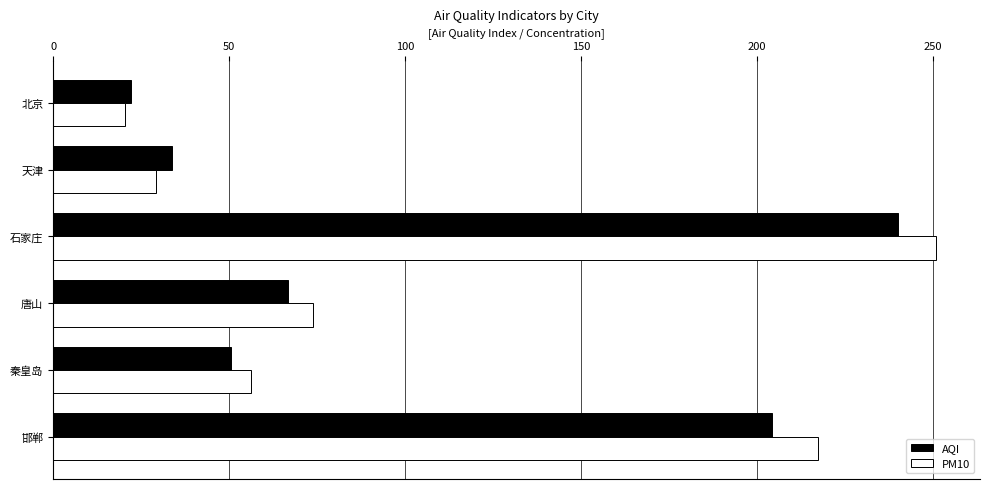

What is the average value of the AQI series?

102.9